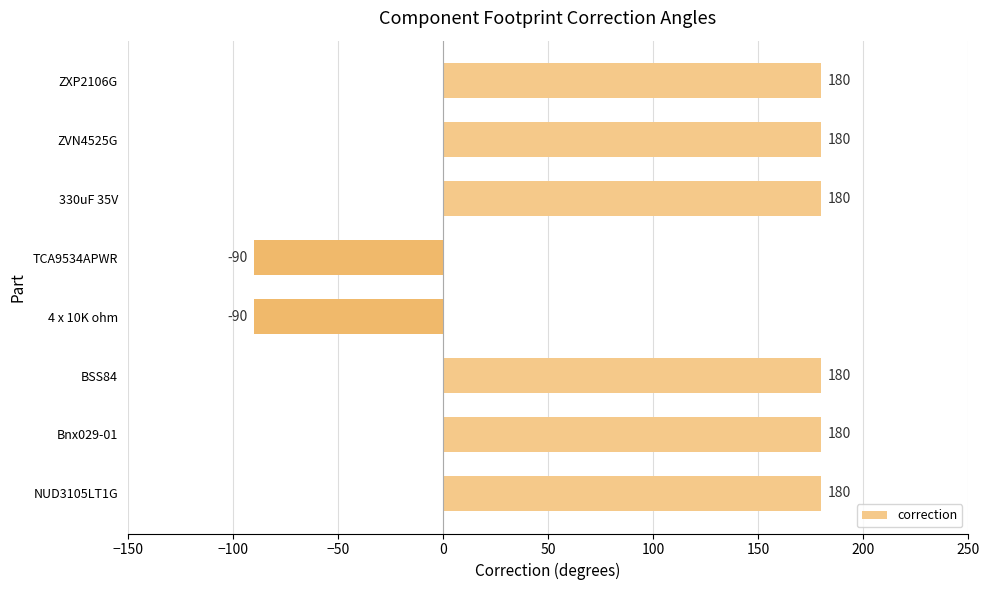

Approximately how many times larger is the value at ZVN4525G compared to 330uF 35V?

1.0